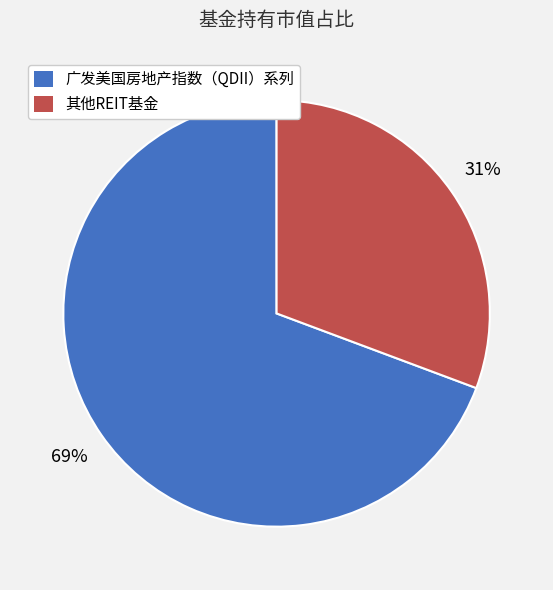

Approximately how many times larger is the value at 其他REIT基金 compared to 广发美国房地产指数（QDII）系列?

0.4